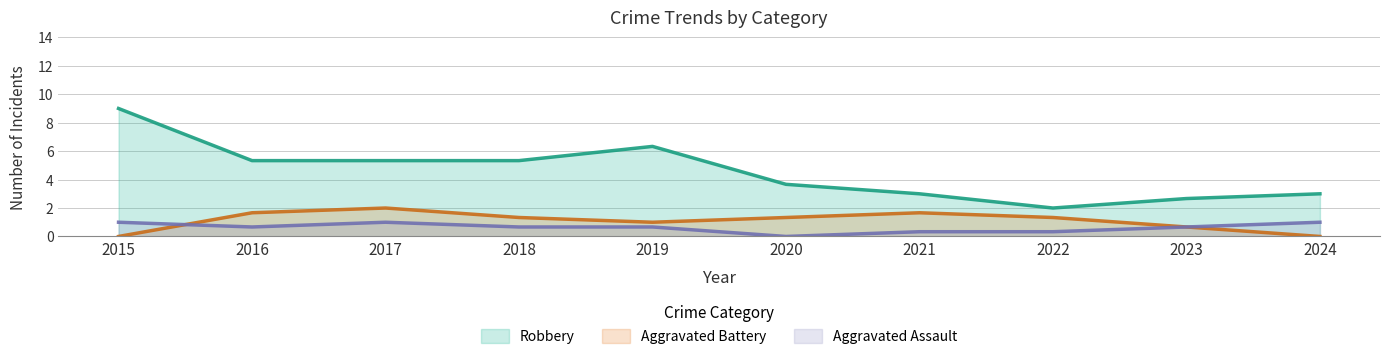

What is the total value across all series at 2017?

8.3